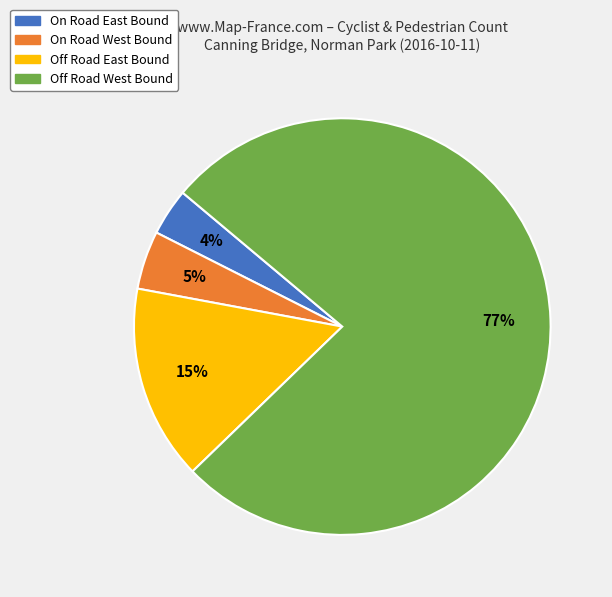

Do On Road West Bound and On Road East Bound together represent more than half of the pie?

No